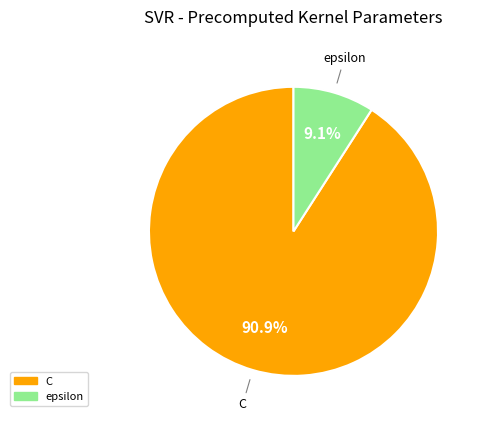

True or false: C accounts for 91% of the total.

True